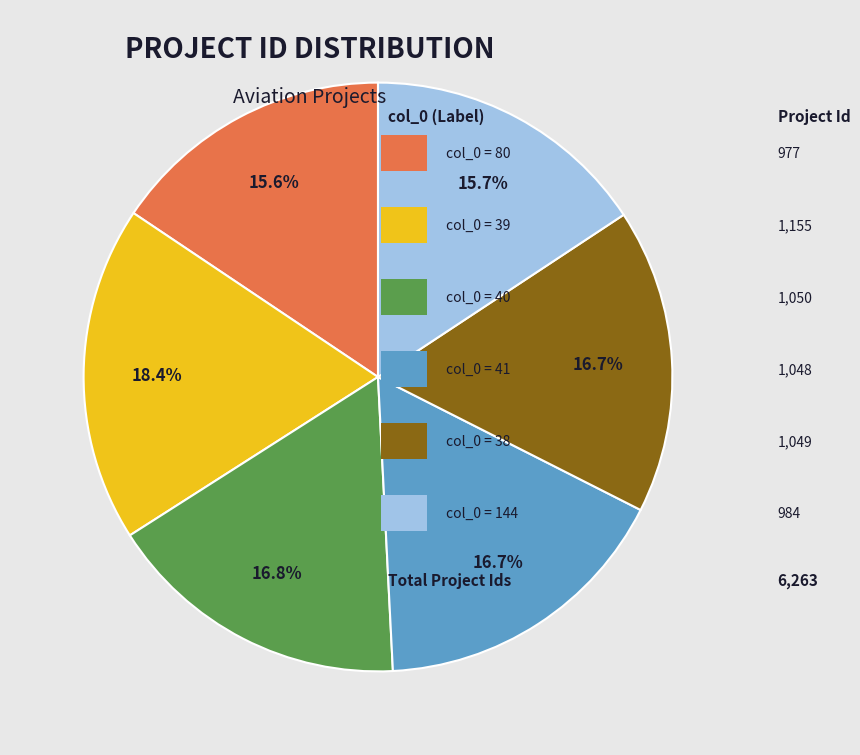

Does any single category account for the majority?

No